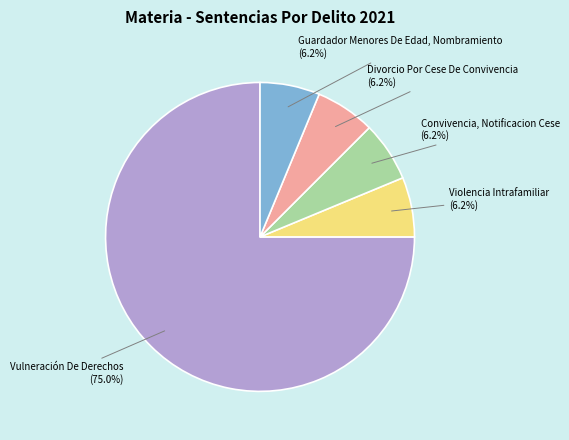

Is there any slice that represents more than half of the pie?

Yes